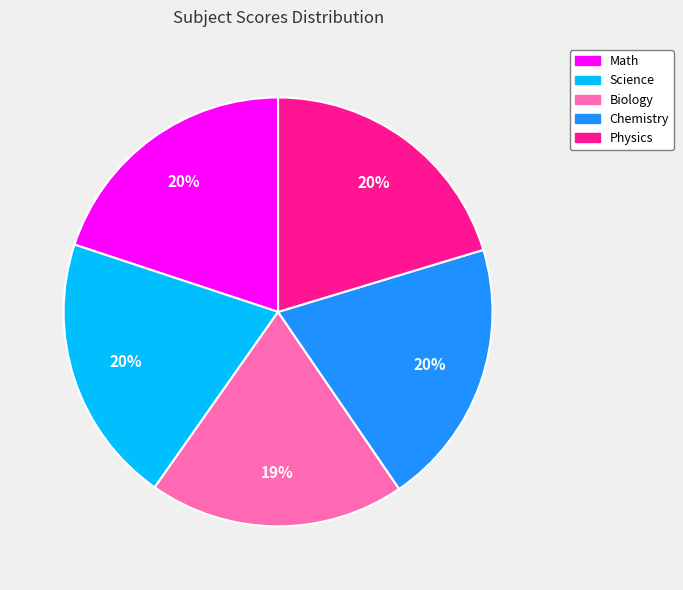

To the nearest percent, what percentage of the pie is Math?

20%